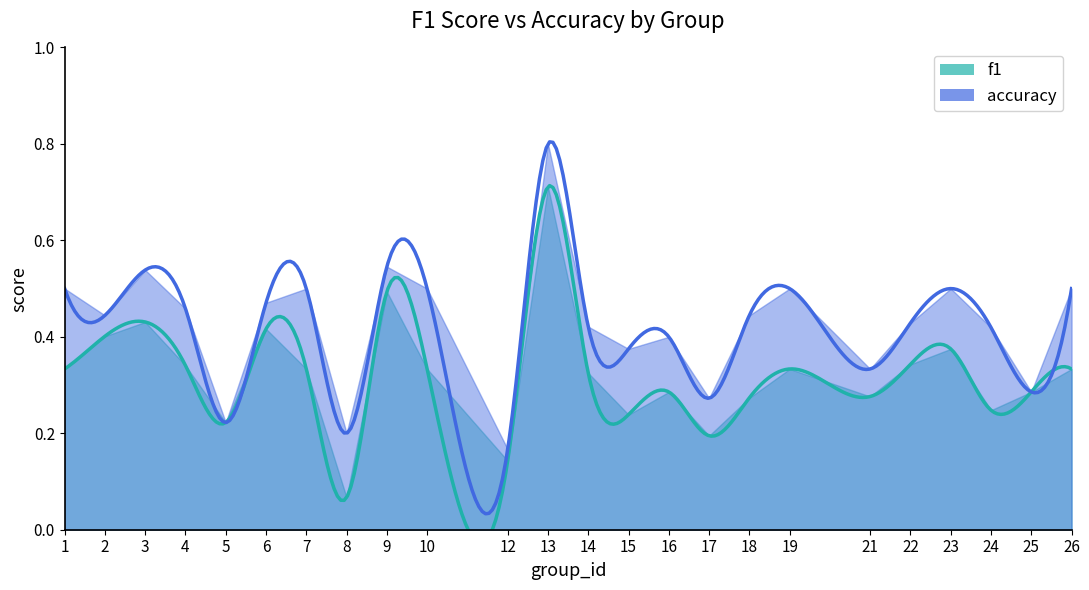

True or false: accuracy has a value of 0.2 at 8.

True